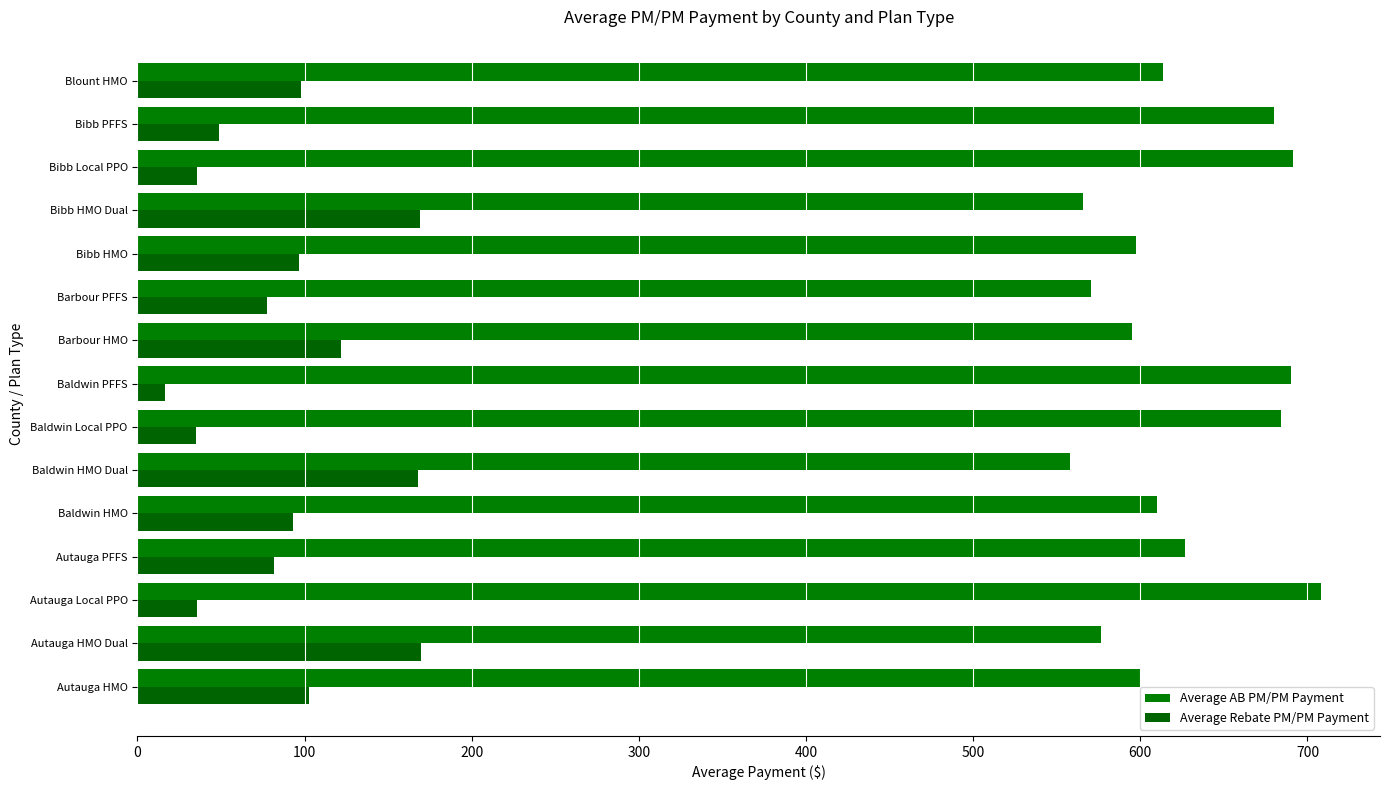

Which category has the lowest value in the Average AB PM/PM Payment series?

Baldwin HMO Dual